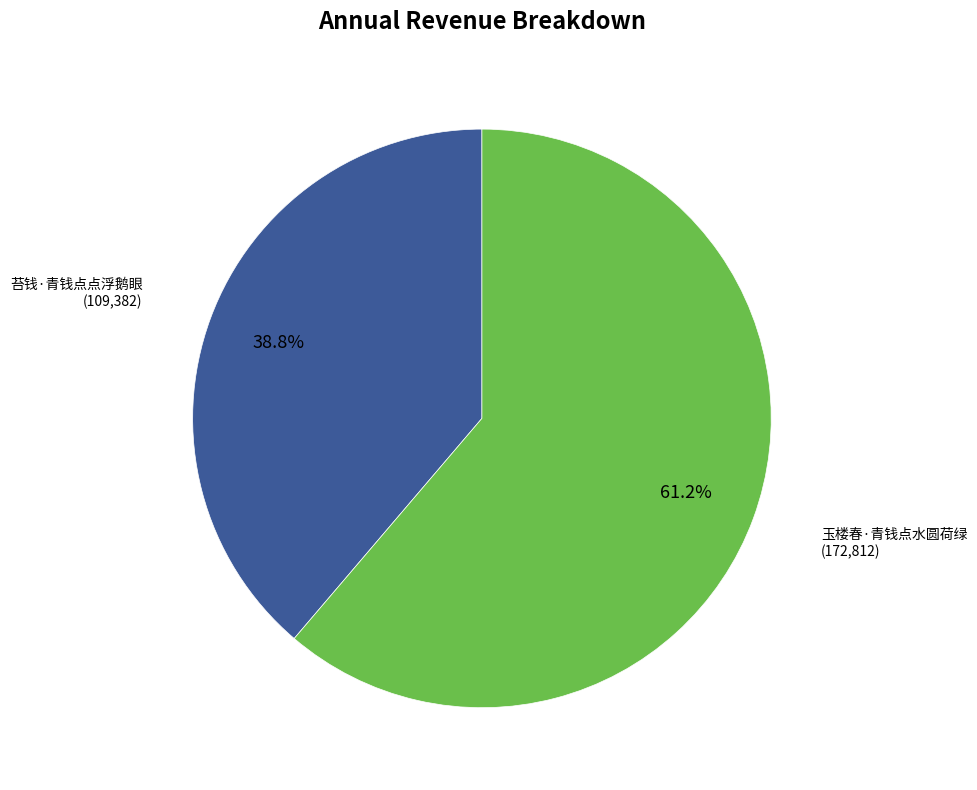

How many slices are in this pie chart?

2